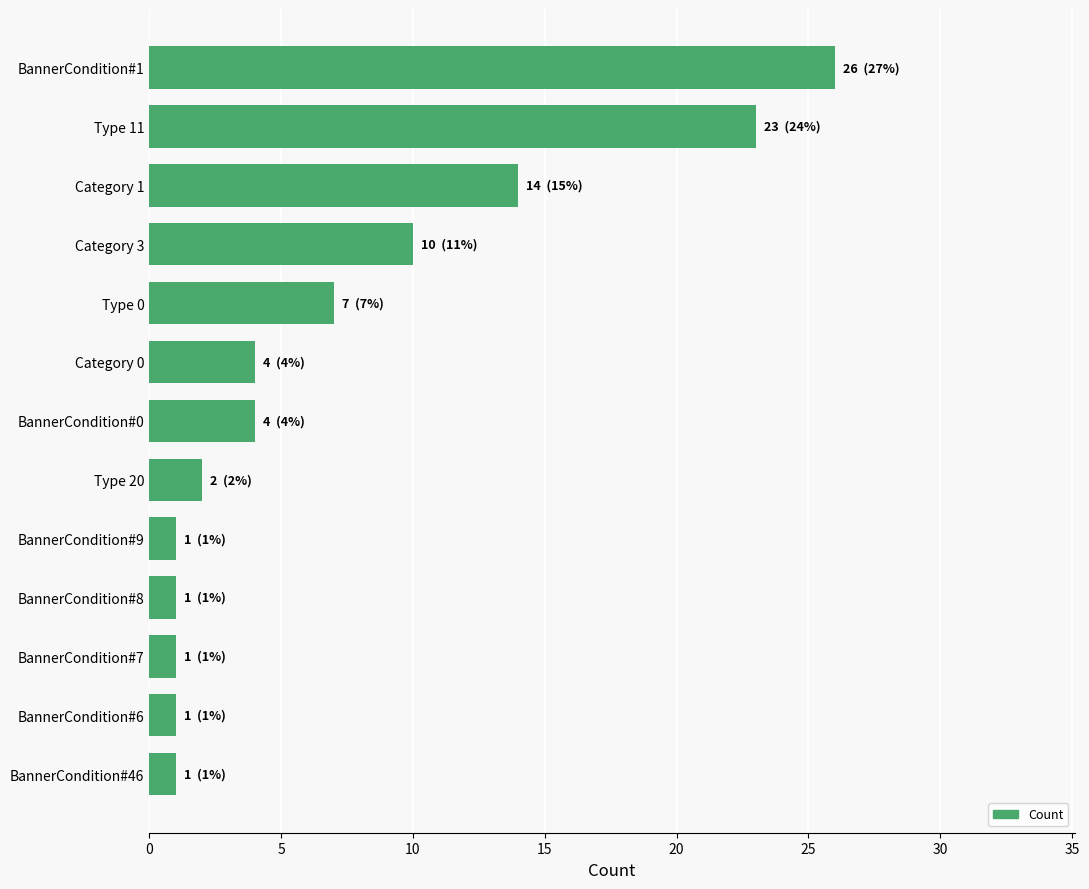

Reading top to bottom, transcribe all the data shown in this chart.

26	23	14	10	7	4	4	2	1	1	1	1	1